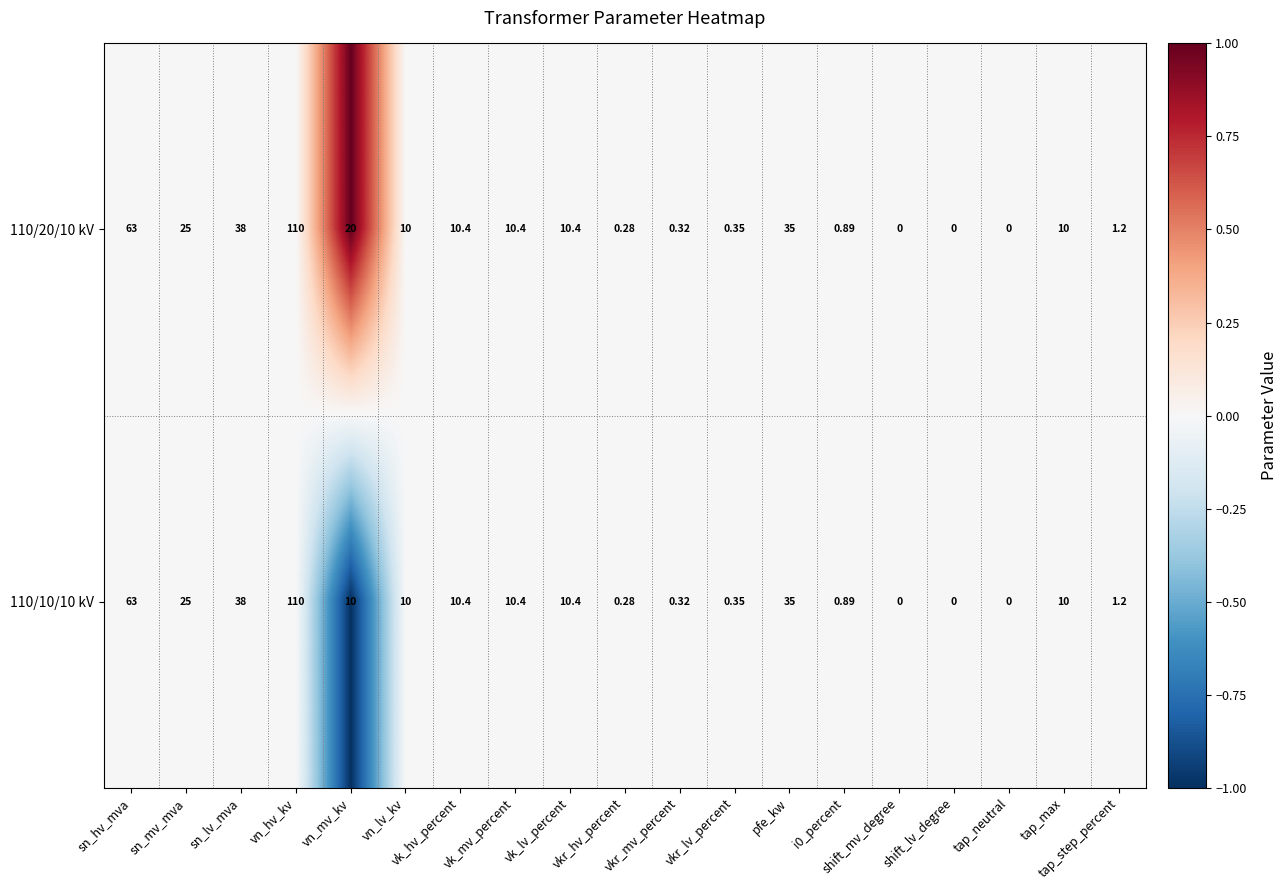

At which label does 110/10/10 kV first exceed 10?

sn_hv_mva